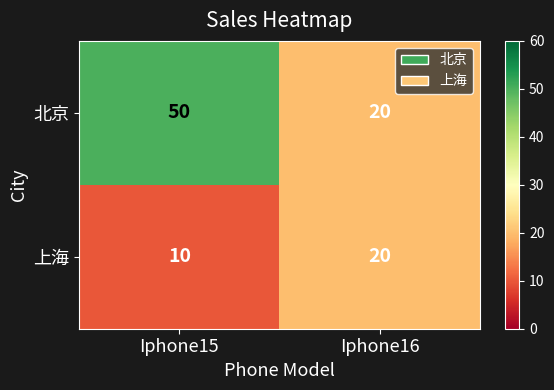

Count the number of data series in this chart.

2